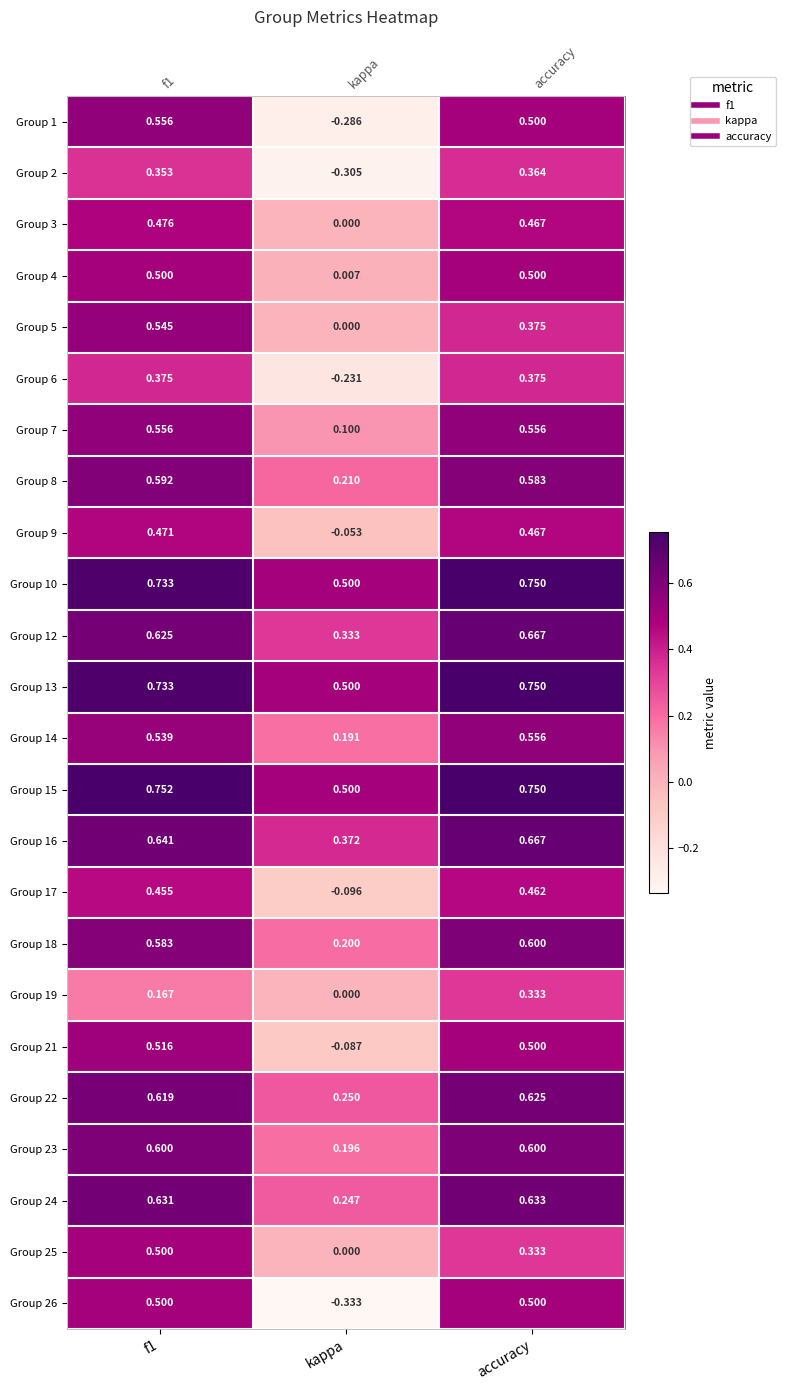

Which category has the lowest value in the Group 14 series?

kappa